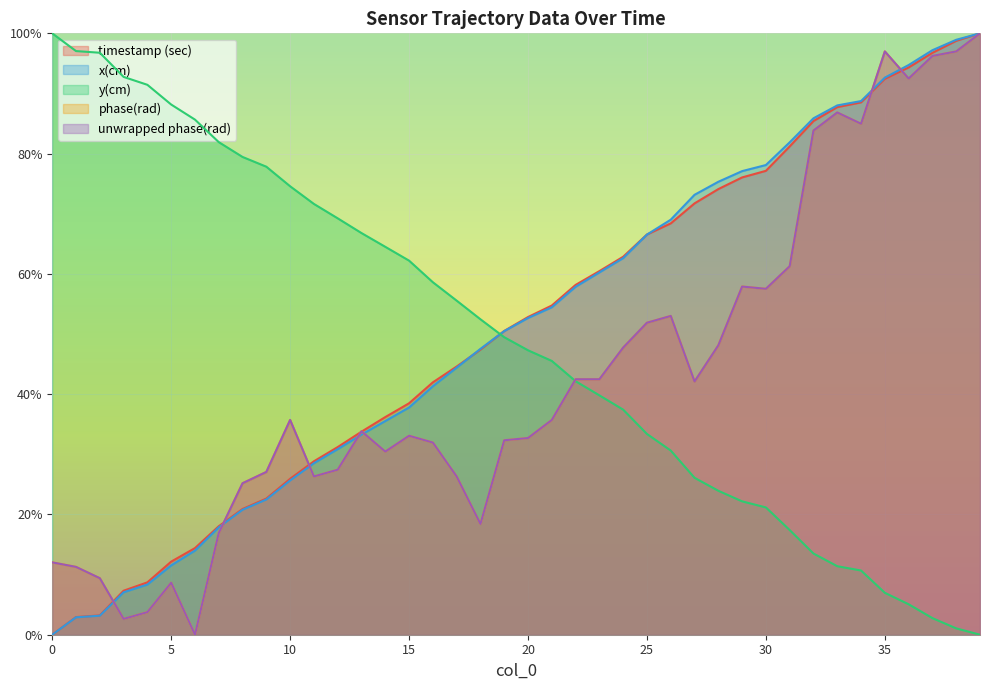

After their last crossing, which series has the higher values: timestamp (sec) or y(cm)?

timestamp (sec)